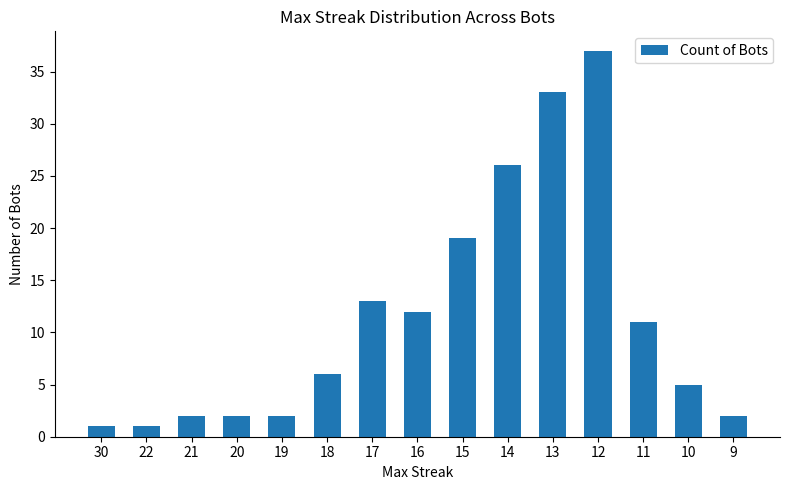

Reading left to right, extract all data points from this chart.

30=1	22=1	21=2	20=2	19=2	18=6	17=13	16=12	15=19	14=26	13=33	12=37	11=11	10=5	9=2